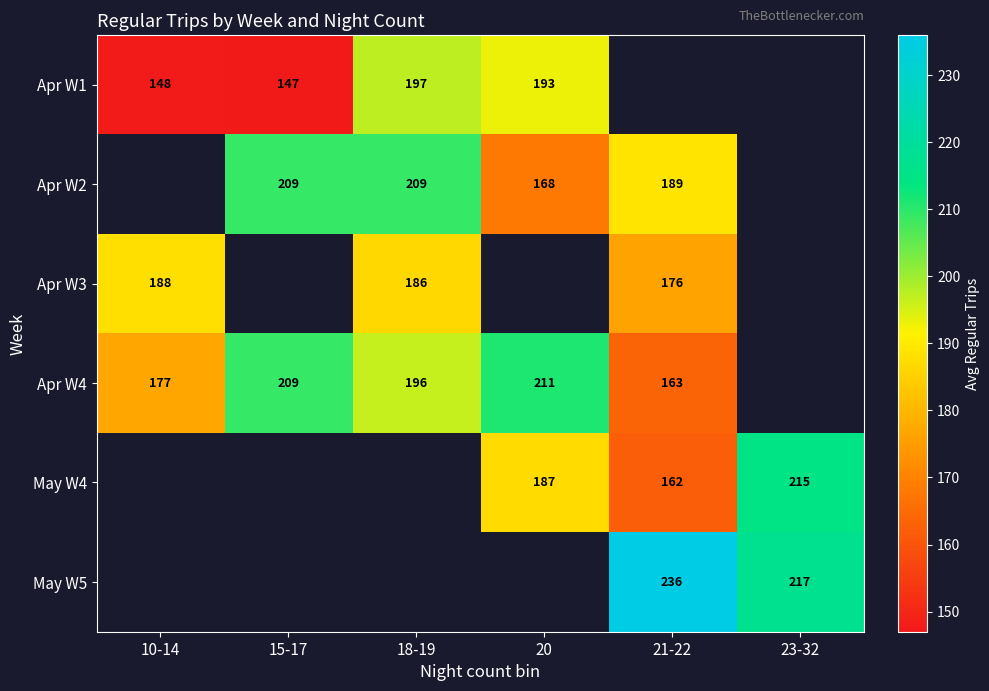

What is the spread (max minus min) of values at 10-14?

40.5